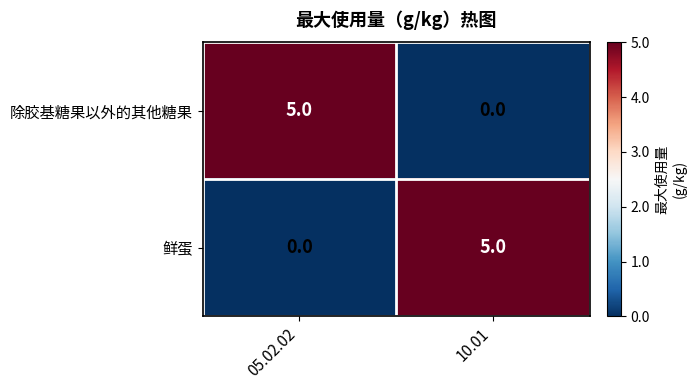

What is the difference between the highest and lowest values at 05.02.02?

5